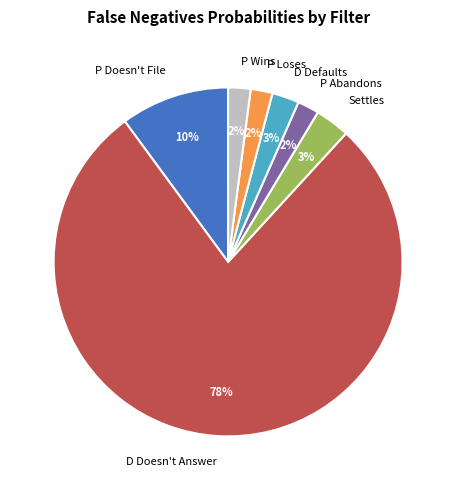

How many segments does this pie chart have?

7